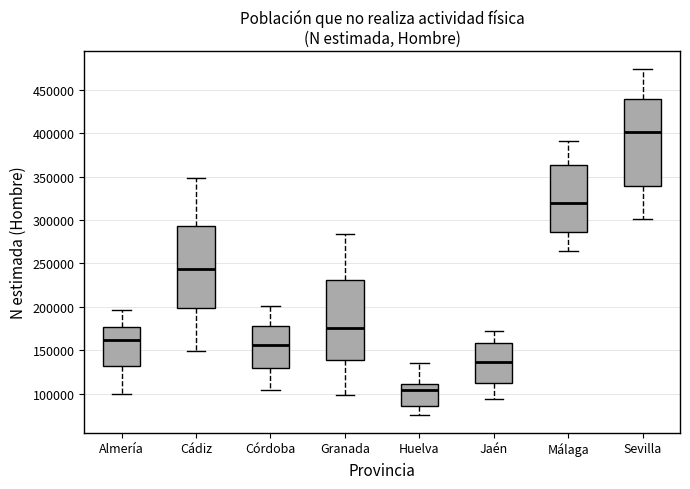

Reading left to right, read every box against the y-axis: the position of its median line, the range the box covers, and the ends of its whiskers. The values are not printed on the chart, so give them approximately, as read against the axis.

Almería: median 160000, box 130000 to 175000, whiskers 100000 to 195000
Cádiz: median 245000, box 200000 to 295000, whiskers 150000 to 350000
Córdoba: median 155000, box 130000 to 175000, whiskers 105000 to 200000
Granada: median 175000, box 140000 to 230000, whiskers 100000 to 285000
Huelva: median 105000, box 85000 to 110000, whiskers 75000 to 135000
Jaén: median 135000, box 110000 to 160000, whiskers 95000 to 170000
Málaga: median 320000, box 285000 to 365000, whiskers 265000 to 390000
Sevilla: median 400000, box 340000 to 440000, whiskers 300000 to 475000